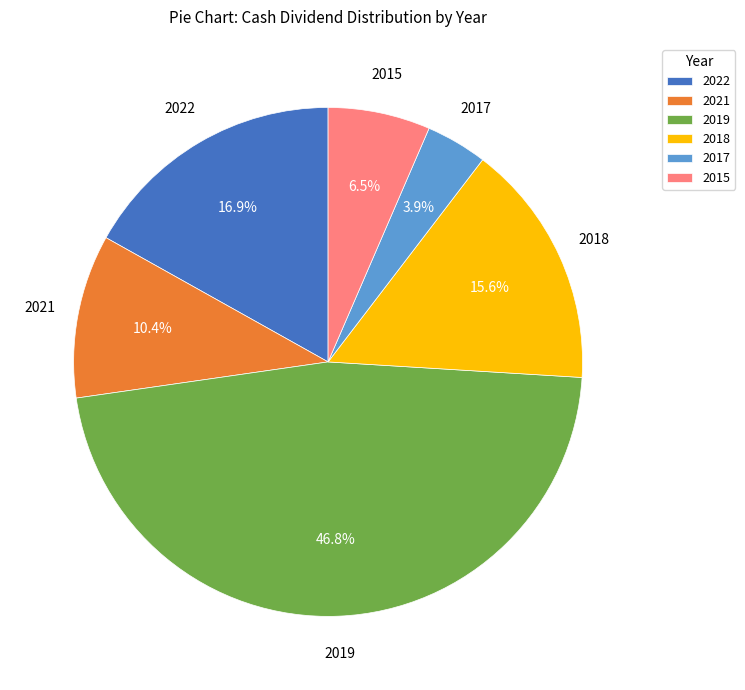

Is it true that 2021 is 10% of the pie?

True